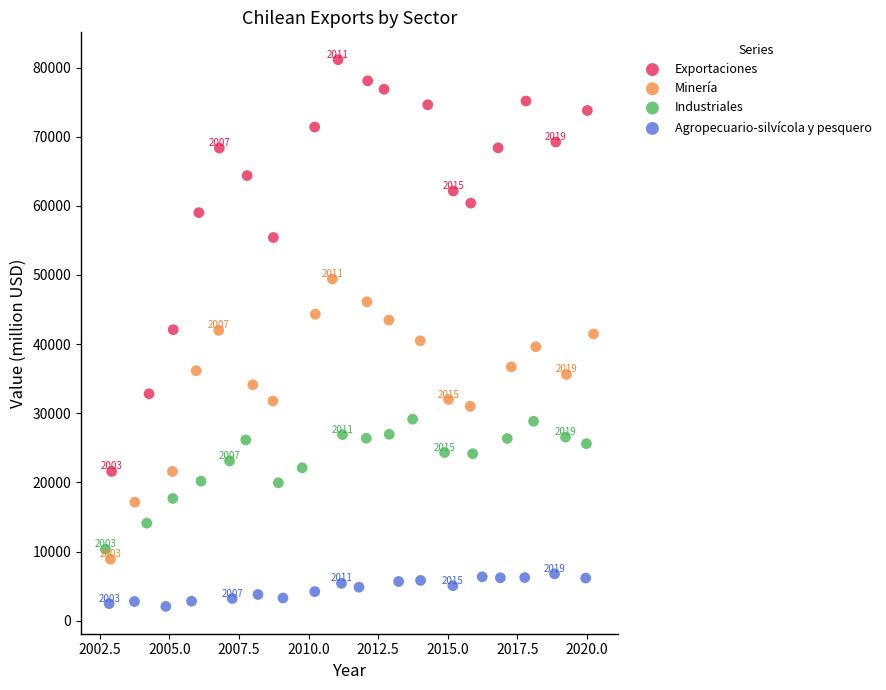

Which series contains the lowest Y value?

Agropecuario-silvícola y pesquero